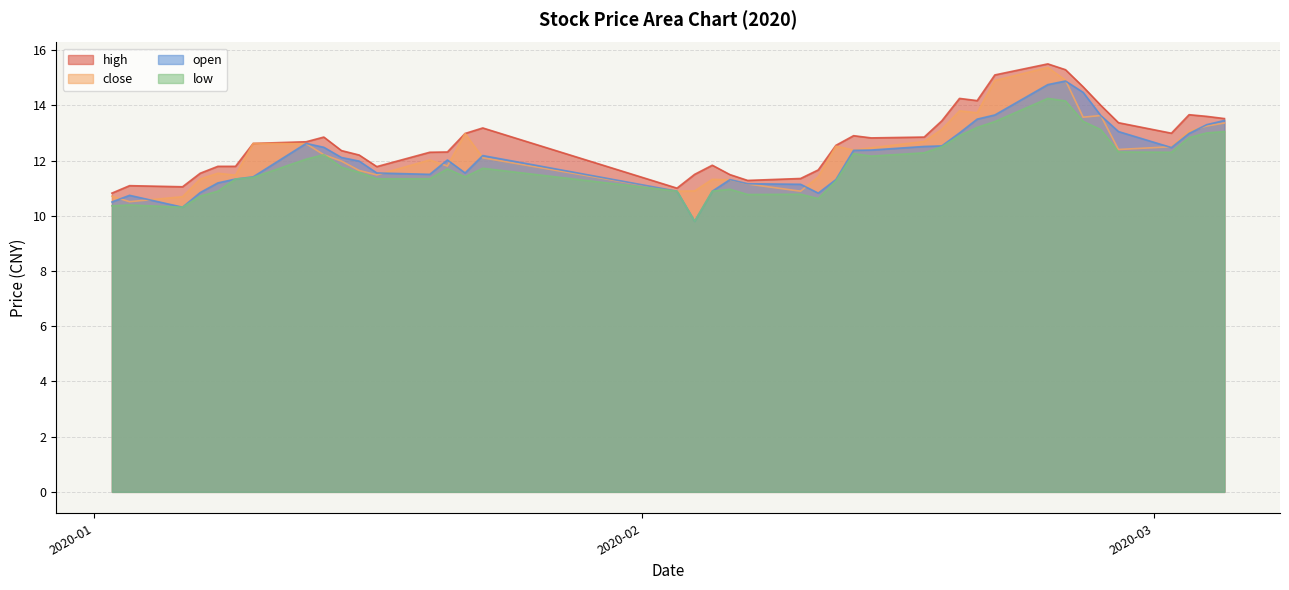

Reading left to right, what are all the values shown in this chart?

high: 10.8	11.1	11.1	11.5	11.8	11.8	12.6	12.7	12.8	12.4	12.2	11.8	12.3	12.3	13.0	13.2	11.0	11.5	11.8	11.5	11.3	11.3	11.7	12.6	12.9	12.8	12.8	13.4	14.2	14.2	15.1	15.5	15.3	14.7	14.0	13.4	13.0	13.7	13.6	13.5
close: 10.7	10.5	10.7	11.3	11.5	11.5	12.6	12.6	12.2	12.0	11.6	11.5	12.0	11.8	13.0	12.1	10.9	10.9	11.3	11.3	11.2	10.9	11.4	12.5	12.4	12.5	12.7	13.1	13.8	13.7	14.9	15.4	14.9	13.6	13.6	12.4	12.5	13.1	13.2	13.4
open: 10.5	10.7	10.3	10.8	11.2	11.3	11.4	12.6	12.5	12.1	12.0	11.6	11.5	12.0	11.6	12.2	10.9	9.8	10.9	11.3	11.2	11.1	10.8	11.3	12.4	12.4	12.5	12.5	13.0	13.5	13.7	14.8	14.9	14.5	13.6	13.1	12.5	13.0	13.3	13.4
low: 10.4	10.4	10.3	10.7	10.9	11.3	11.4	12.1	12.2	11.8	11.6	11.3	11.3	11.7	11.4	11.7	10.9	9.8	10.9	11.0	10.8	10.8	10.6	11.3	12.2	12.2	12.3	12.5	12.9	13.2	13.4	14.2	14.2	13.4	13.1	12.3	12.3	12.8	13.0	13.1